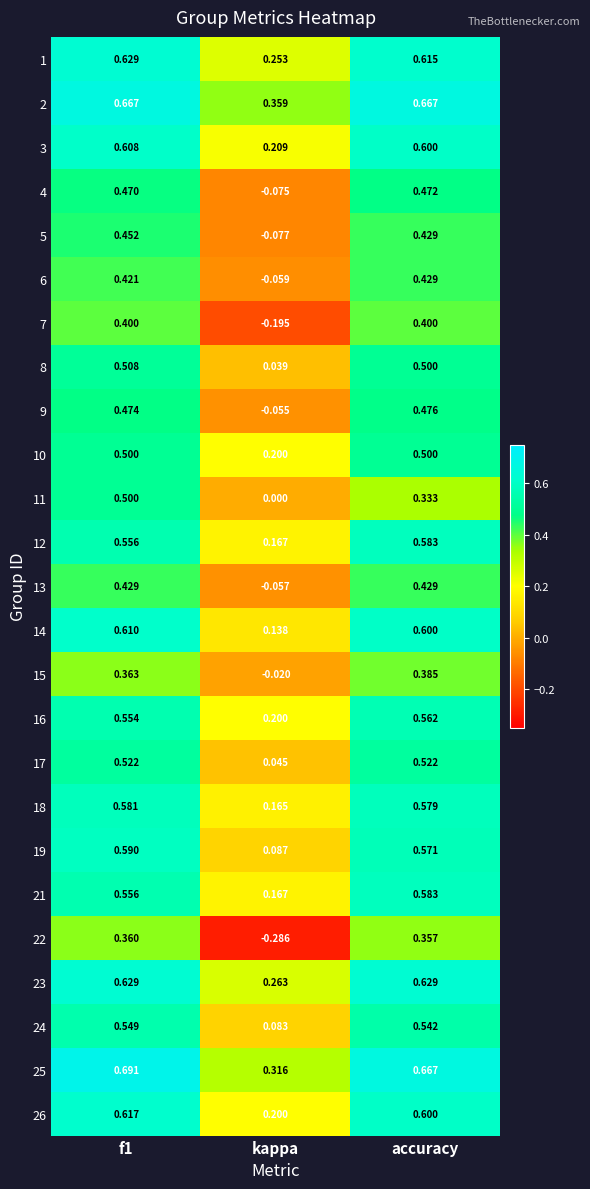

Is the value of 8 at f1 greater than the value of 12 at kappa?

Yes